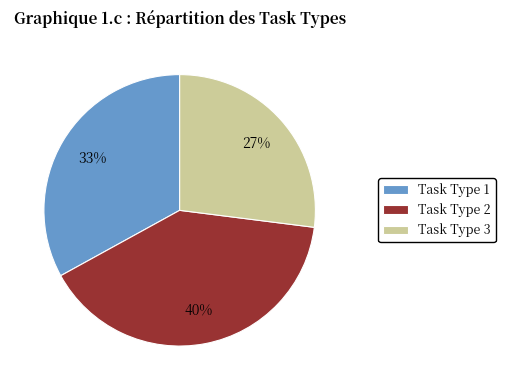

Rank the categories by value from highest to lowest.

Task Type 2, Task Type 1, Task Type 3